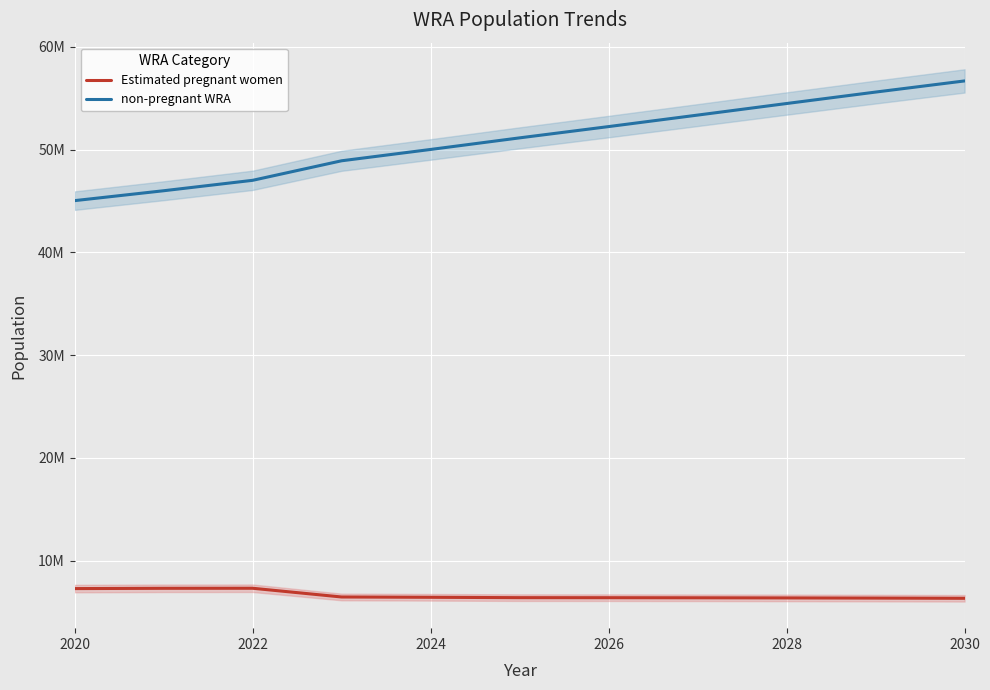

At 2028, list the series in order from smallest to largest.

Estimated pregnant women, non-pregnant WRA